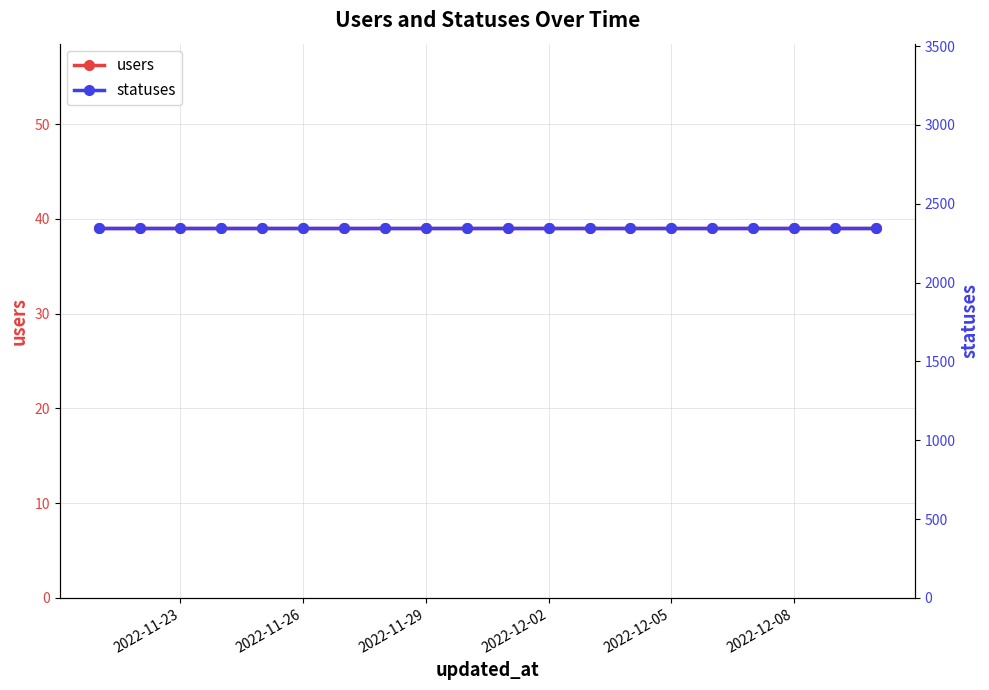

True or false: statuses has more than 1 points higher than both neighbors.

False